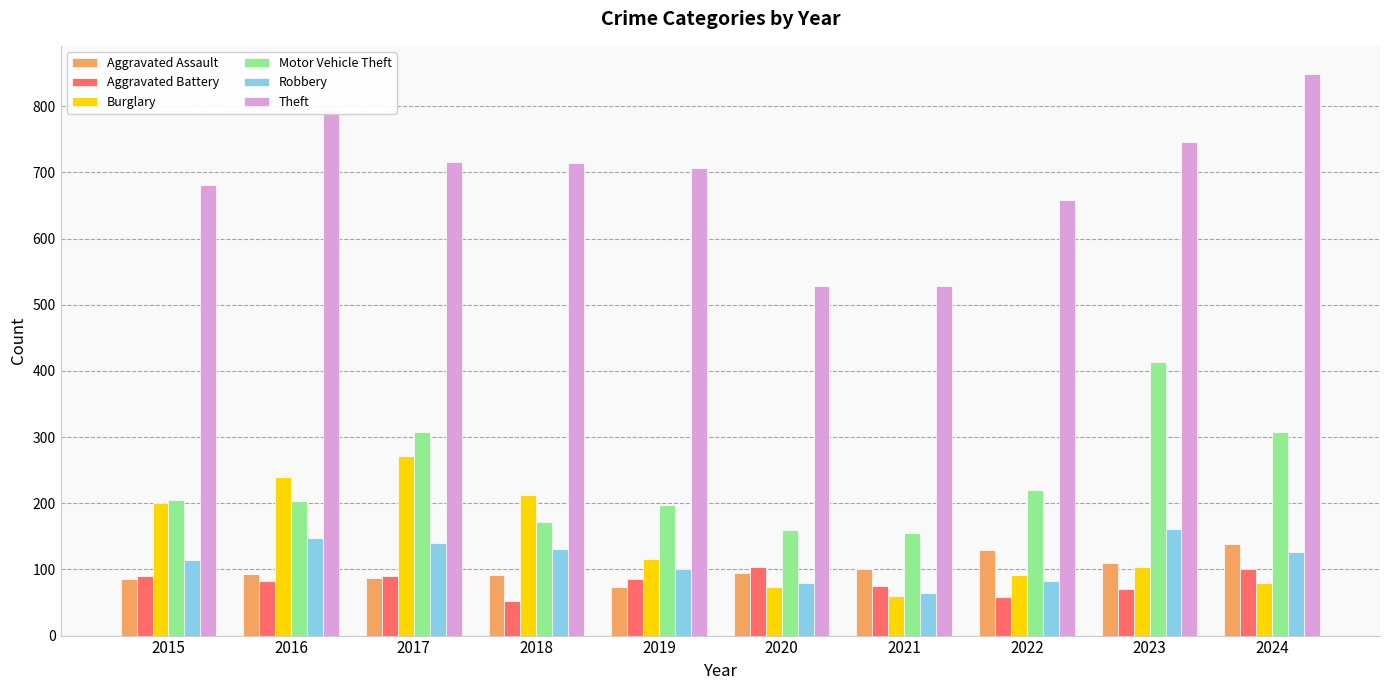

The value of Burglary at 2018 is 107. True or false?

False